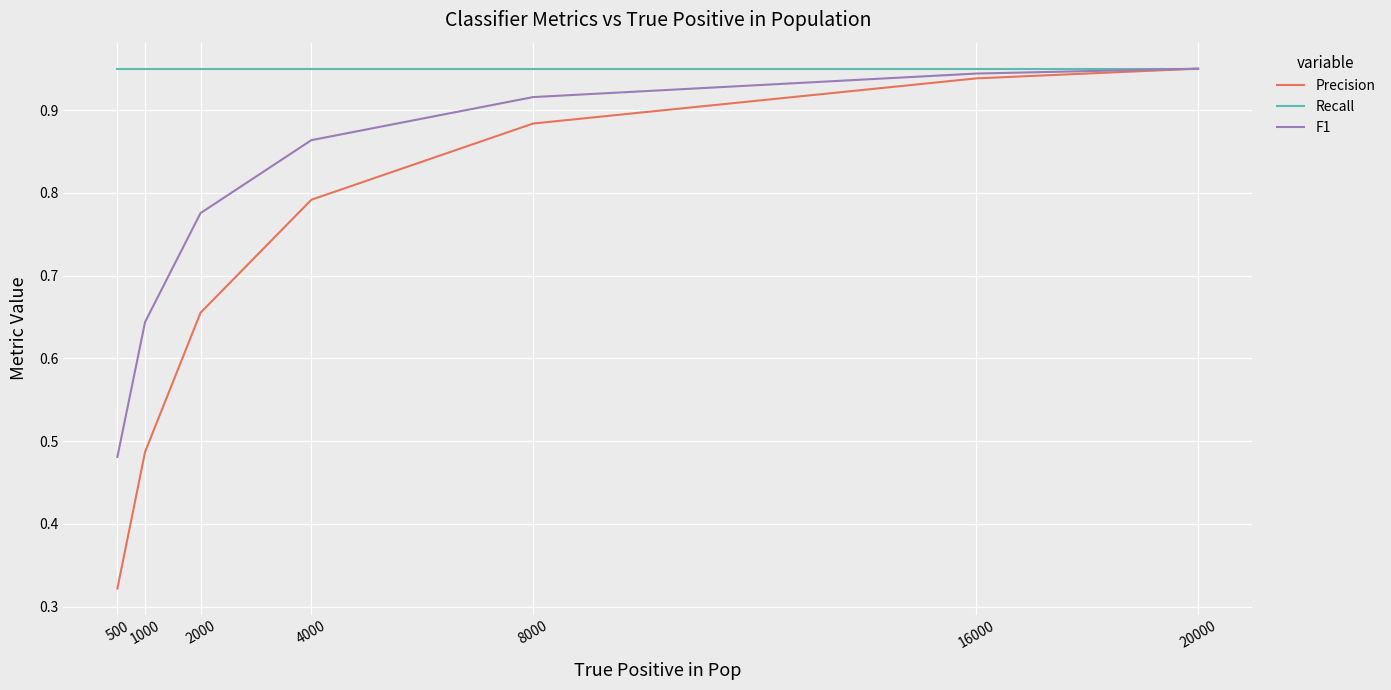

Which category has the highest value in the F1 series?

20000